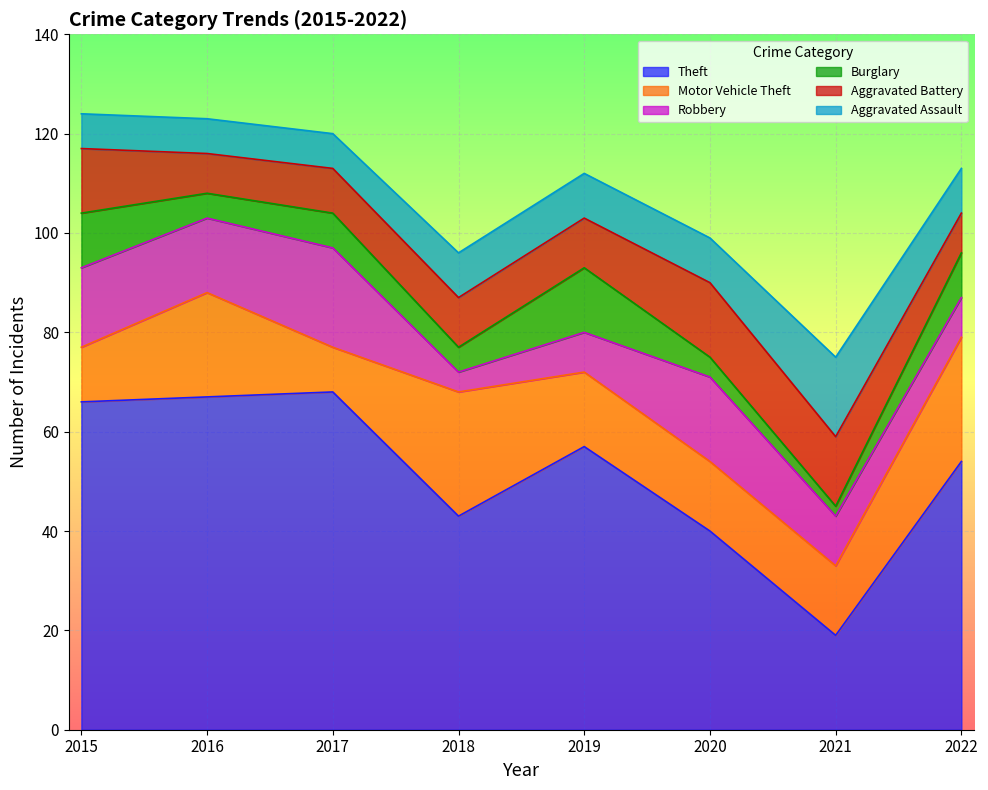

How many Aggravated Battery values are between 9 and 14?

5